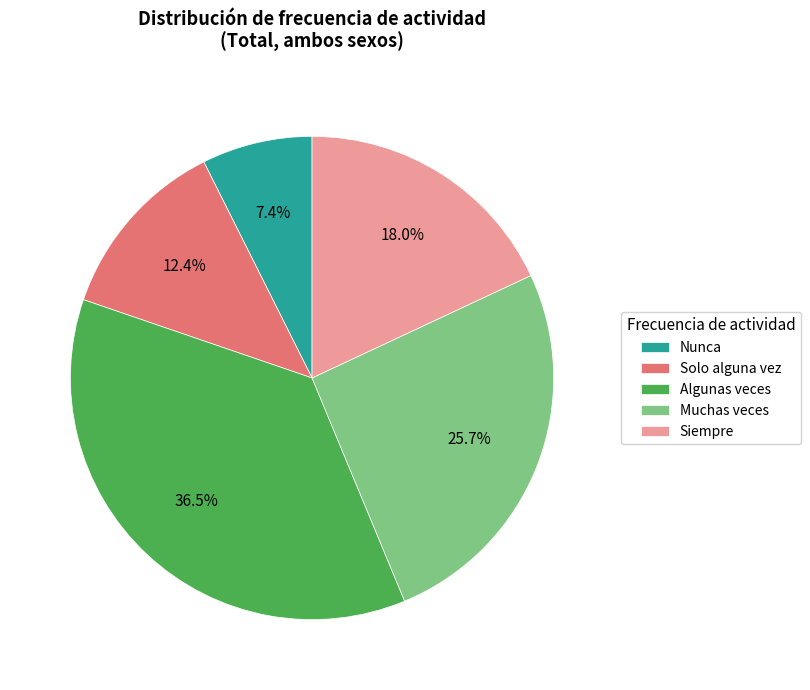

Which slice is the smallest?

Nunca